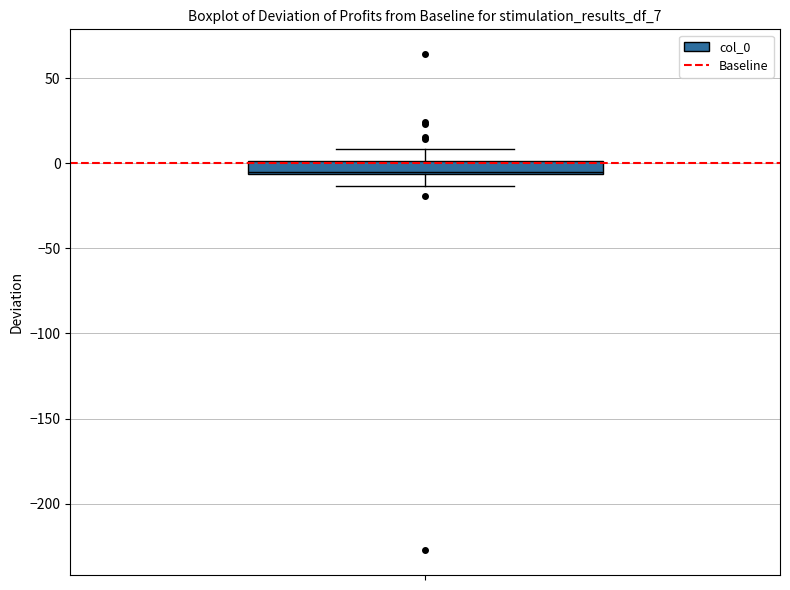

Where does the upper whisker of the box end on the y-axis? The values are not printed on the chart, so give them approximately, as read against the axis.

10